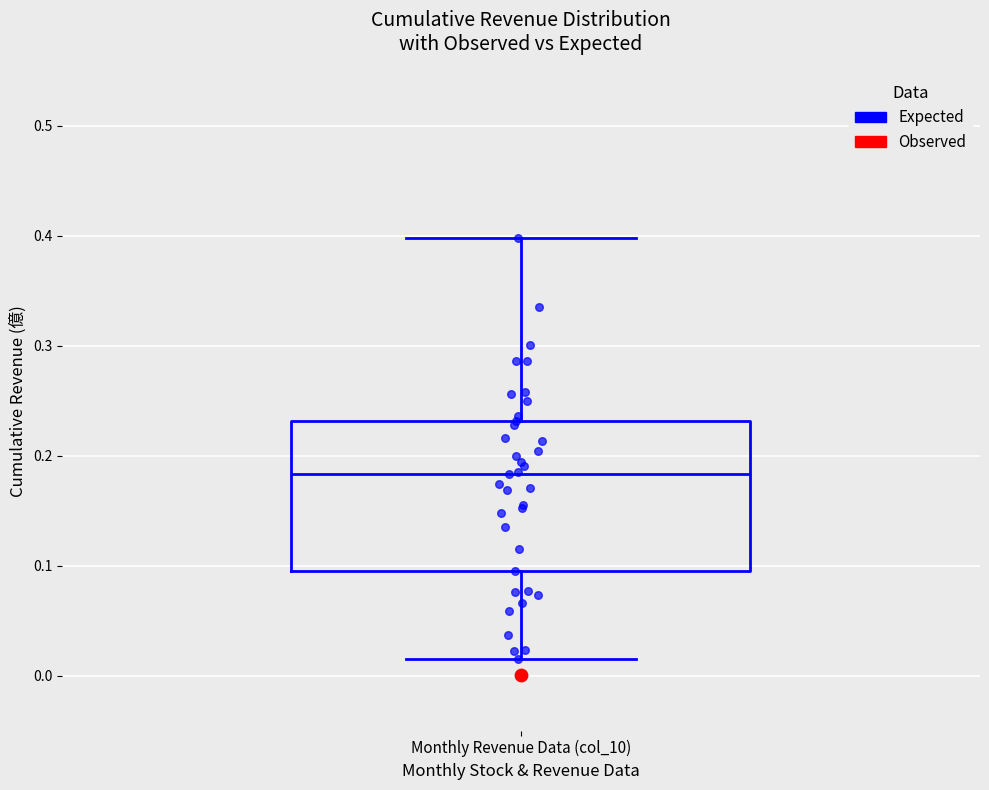

Where is the upper edge of the box for Monthly Revenue Data (col_10) on the y-axis? The values are not printed on the chart, so give them approximately, as read against the axis.

0.23